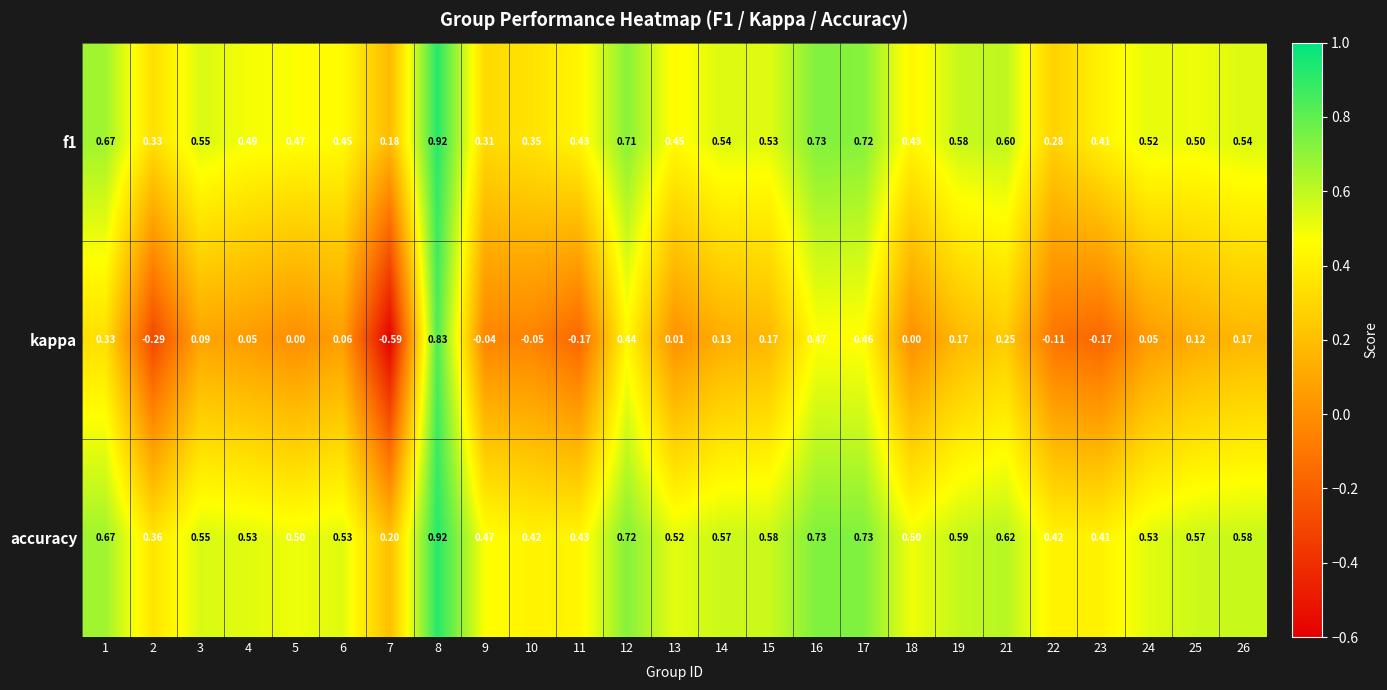

Is the value of kappa at 12 greater than the value of accuracy at 19?

No